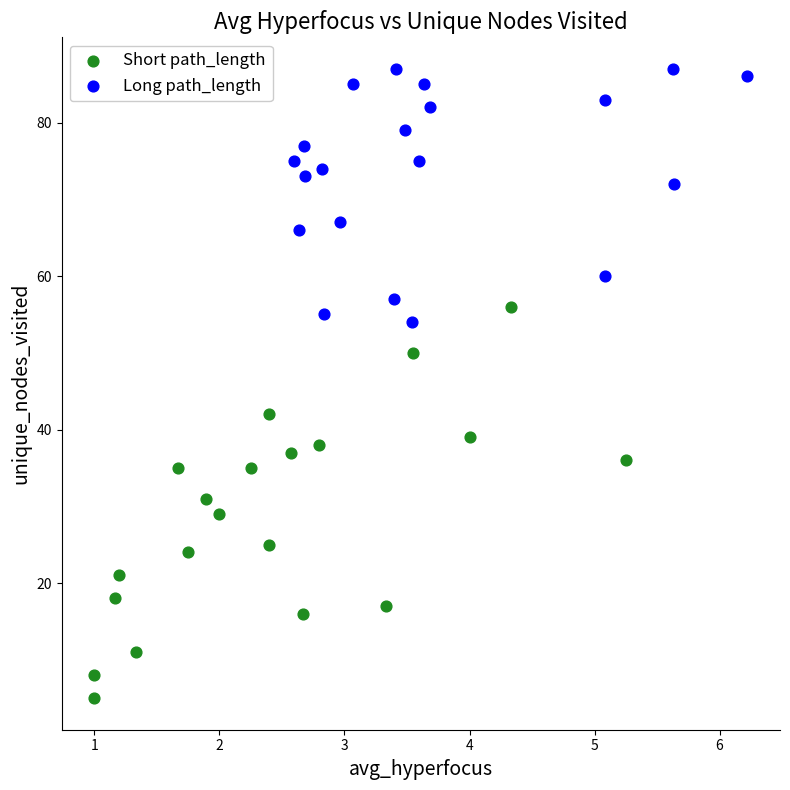

Which series reaches the minimum Y coordinate?

Short path_length